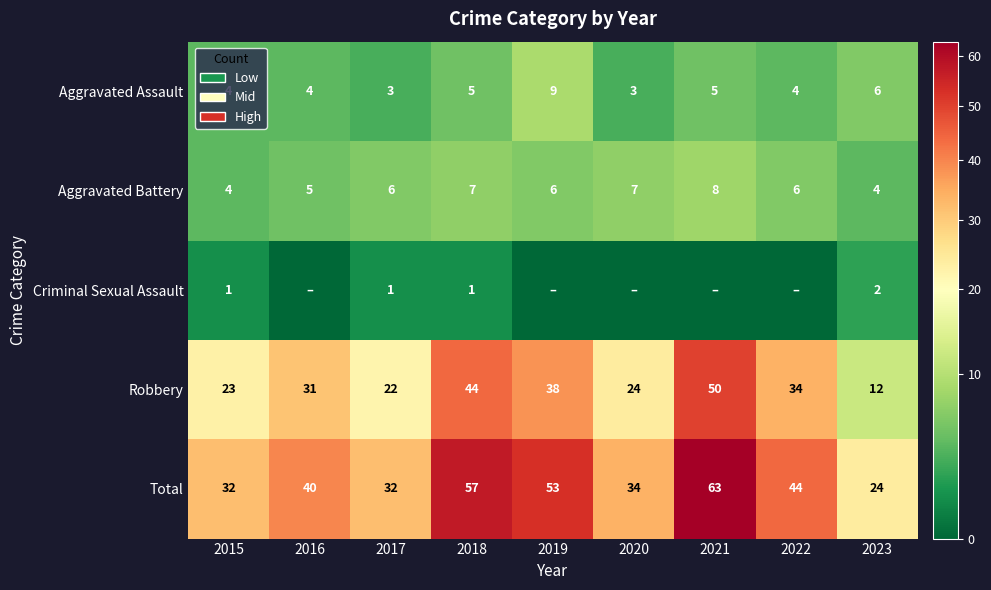

What value does the Total series have at 2023, to the nearest 10?

20